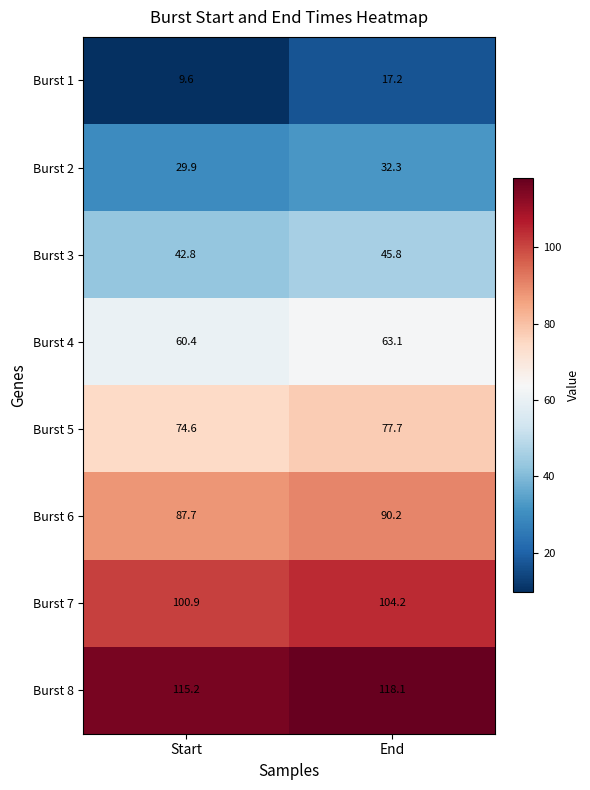

What is the difference between the highest and lowest values at Start?

105.6